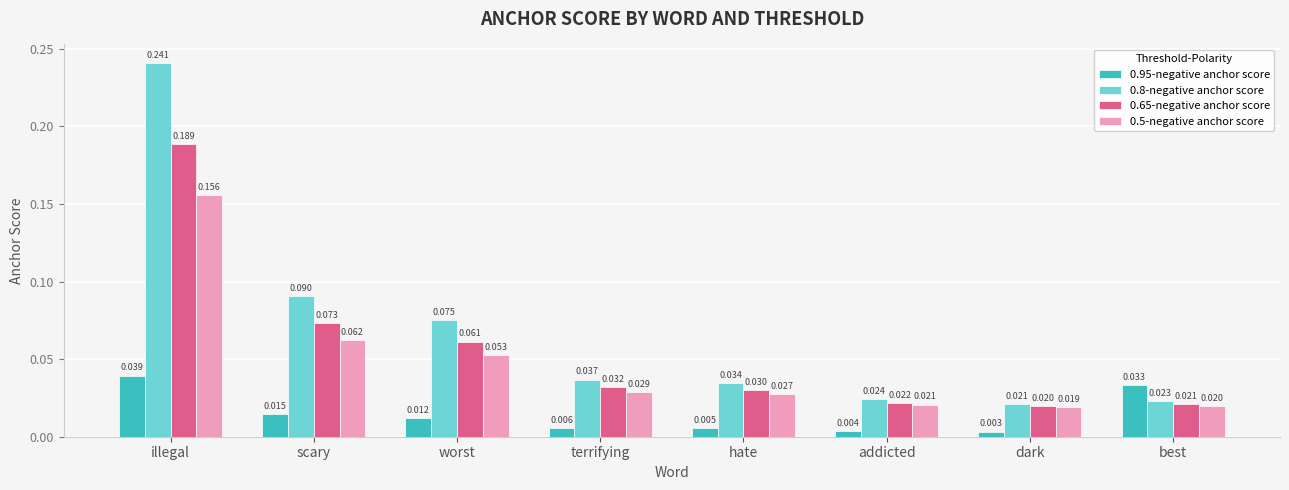

How many groups of bars are there?

8